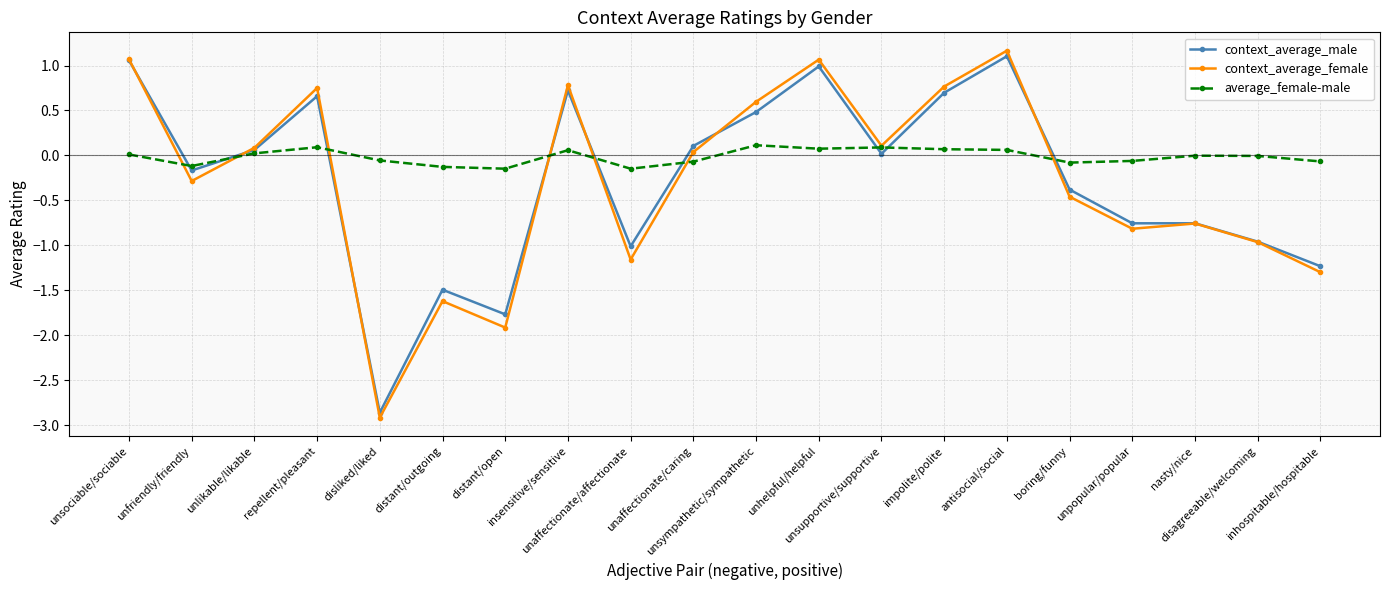

Where do average_female-male and context_average_male first cross each other?

unsociable/sociable and unfriendly/friendly